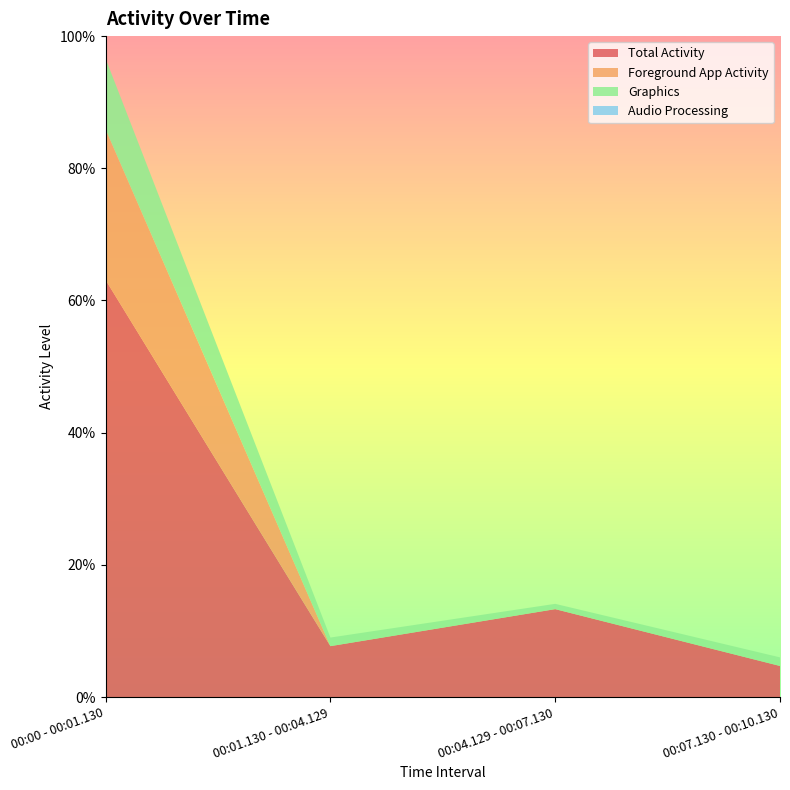

Reading right to left, transcribe all the data shown in this chart.

Total Activity: 00:07.130 - 00:10.130=0.0	00:04.129 - 00:07.130=0.1	00:01.130 - 00:04.129=0.1	00:00 - 00:01.130=0.6
Foreground App Activity: 00:07.130 - 00:10.130=0.0	00:04.129 - 00:07.130=0.0	00:01.130 - 00:04.129=0.0	00:00 - 00:01.130=0.2
Graphics: 00:07.130 - 00:10.130=0.0	00:04.129 - 00:07.130=0.0	00:01.130 - 00:04.129=0.0	00:00 - 00:01.130=0.1
Audio Processing: 00:07.130 - 00:10.130=0.0	00:04.129 - 00:07.130=0.0	00:01.130 - 00:04.129=0.0	00:00 - 00:01.130=0.0